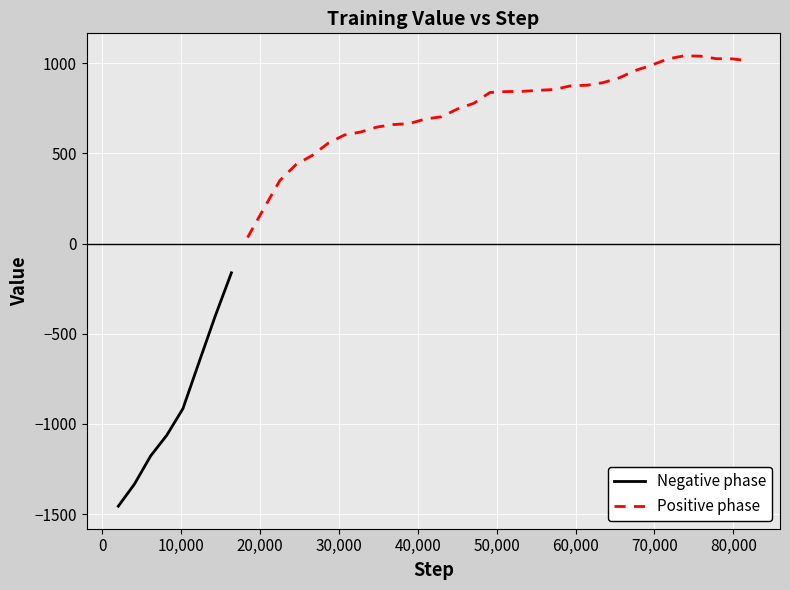

The value at 28 is 875.3. True or false?

True